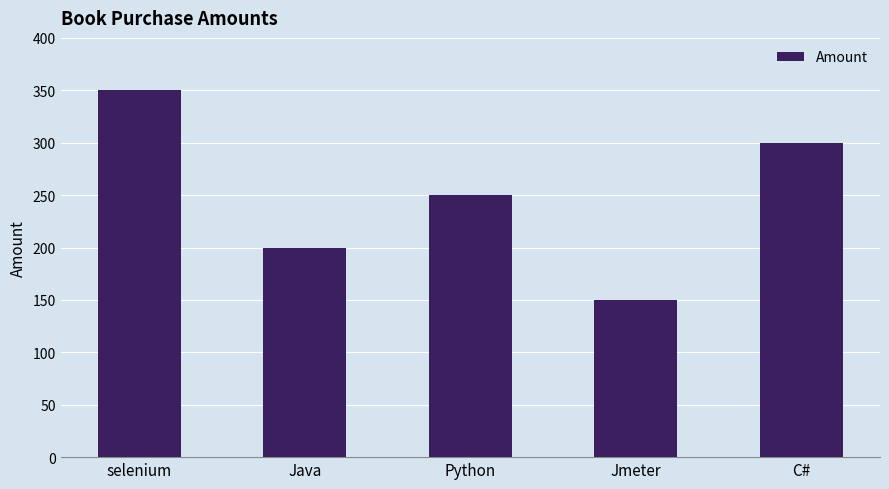

Rank the categories by value from highest to lowest.

selenium, C#, Python, Java, Jmeter